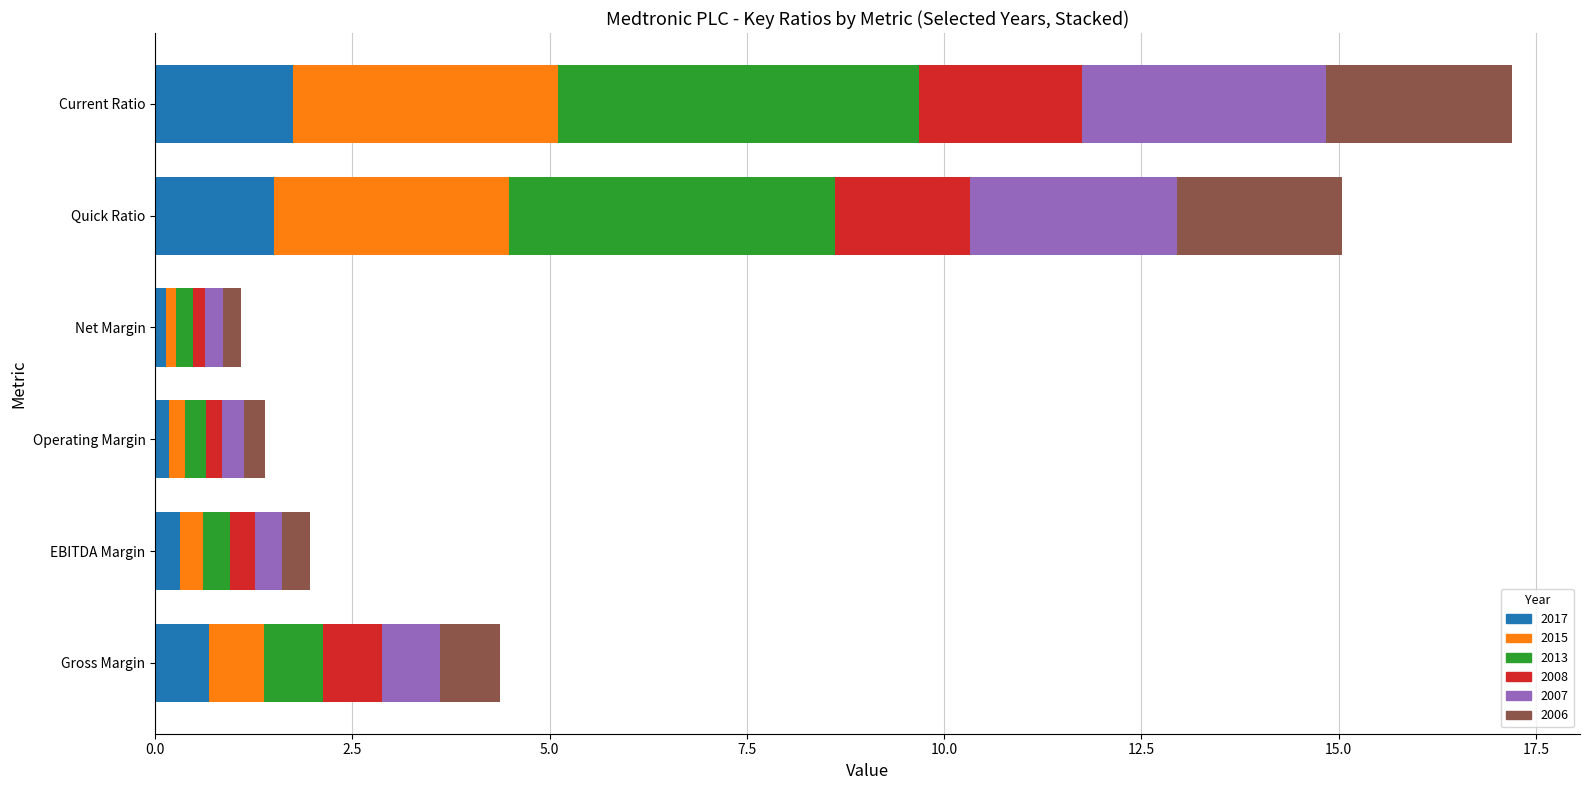

What is the total value across all series at Current Ratio?

17.2